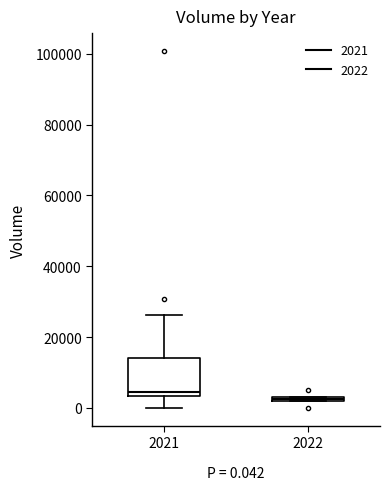

Comparing the boxes themselves (not the whiskers), which one is the tallest?

2021